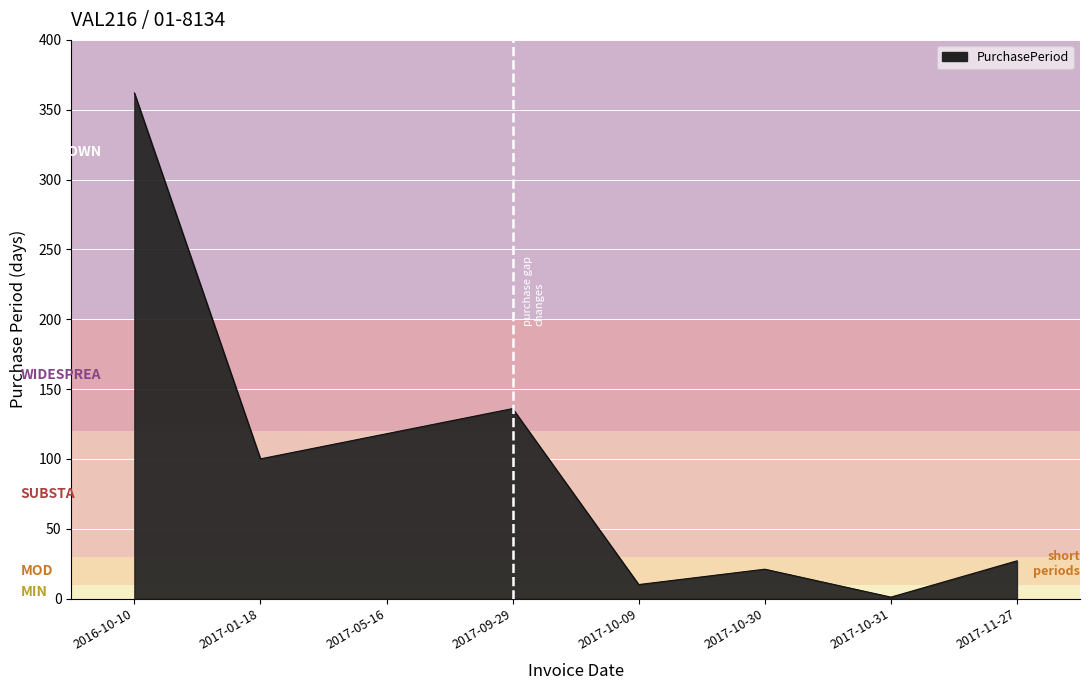

What is the sum of all values?

775